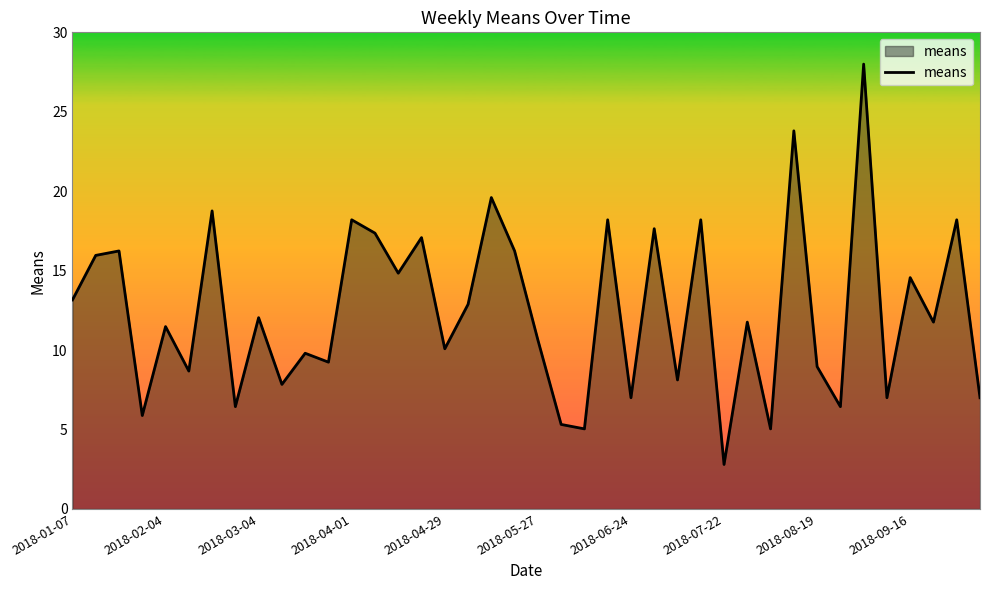

Reading right to left, transcribe all the data shown in this chart.

7.0	18.2	11.8	14.6	7.0	28.0	6.4	9.0	23.8	5.0	11.8	2.8	18.2	8.1	17.6	7.0	18.2	5.0	5.3	10.6	16.2	19.6	12.9	10.1	17.1	14.8	17.4	18.2	9.2	9.8	7.8	12.0	6.4	18.8	8.7	11.5	5.9	16.2	16.0	13.2